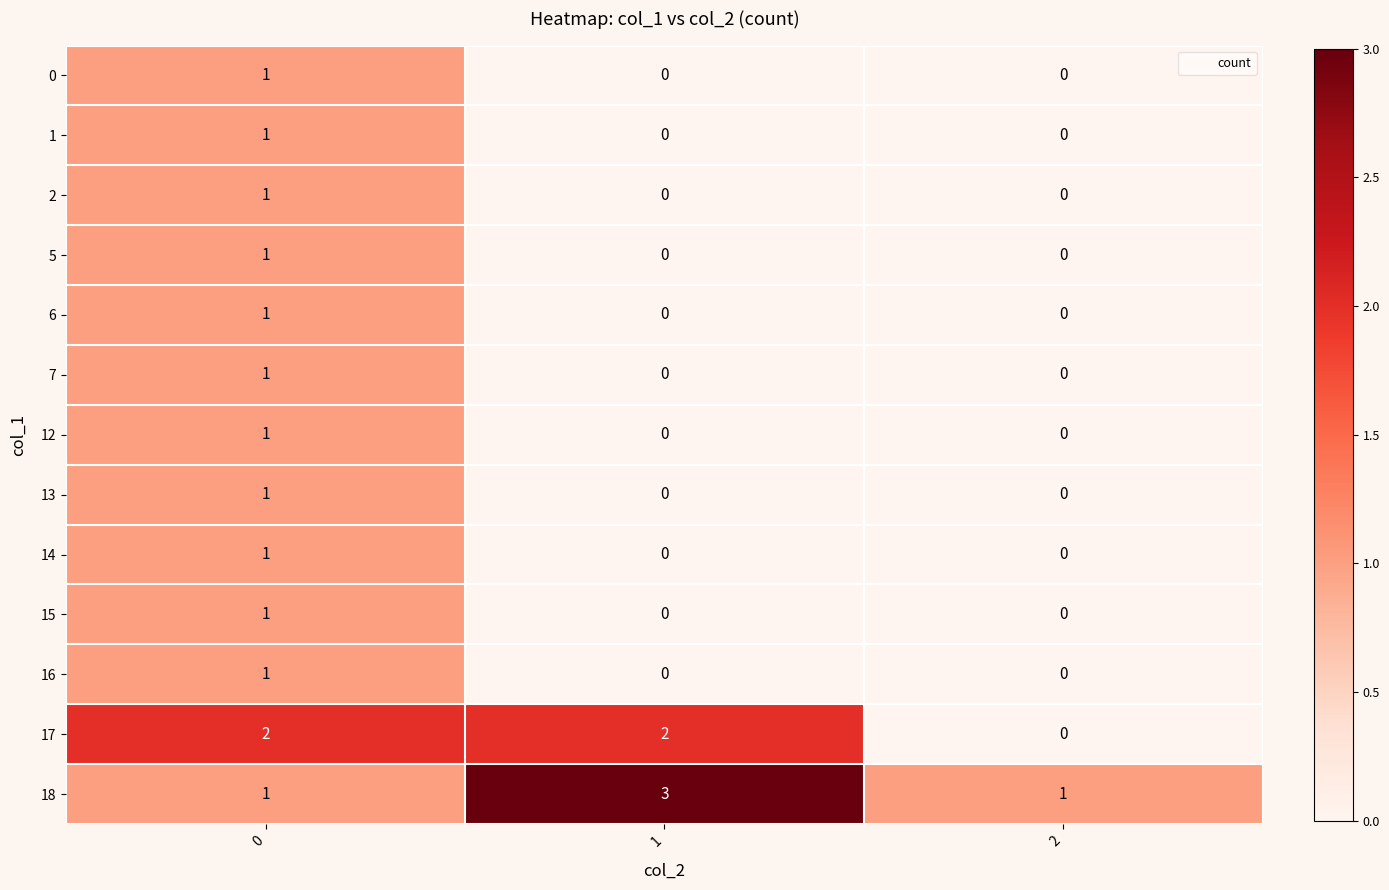

What is the greatest value displayed?

3